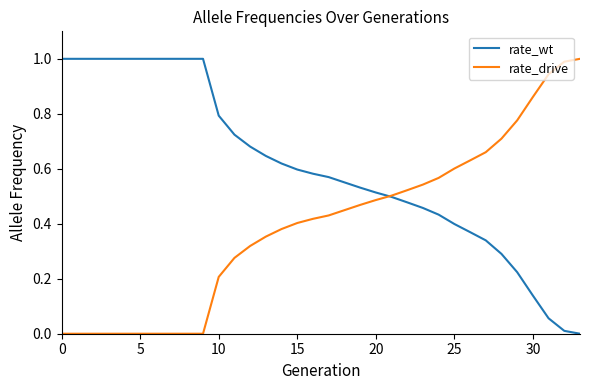

What is the highest value of the rate_drive series?

1.0